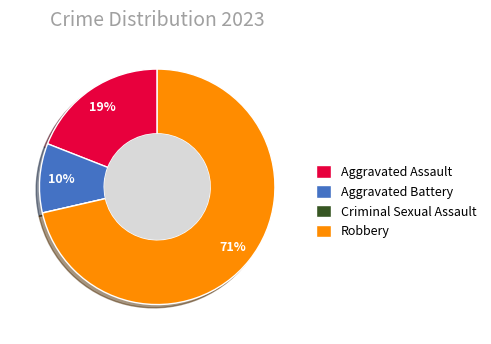

True or false: Aggravated Battery accounts for 10% of the total.

True